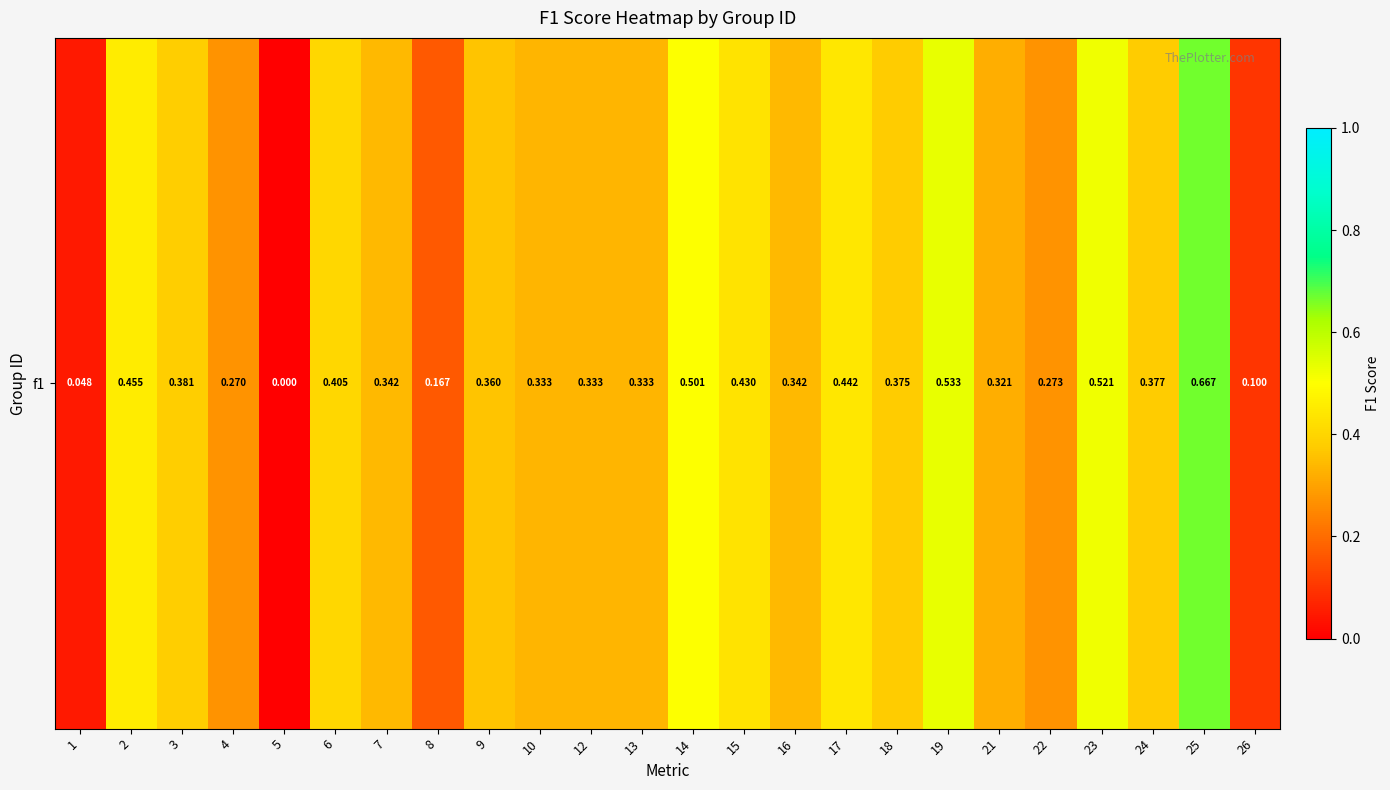

Which label corresponds to the smallest value in the chart?

5